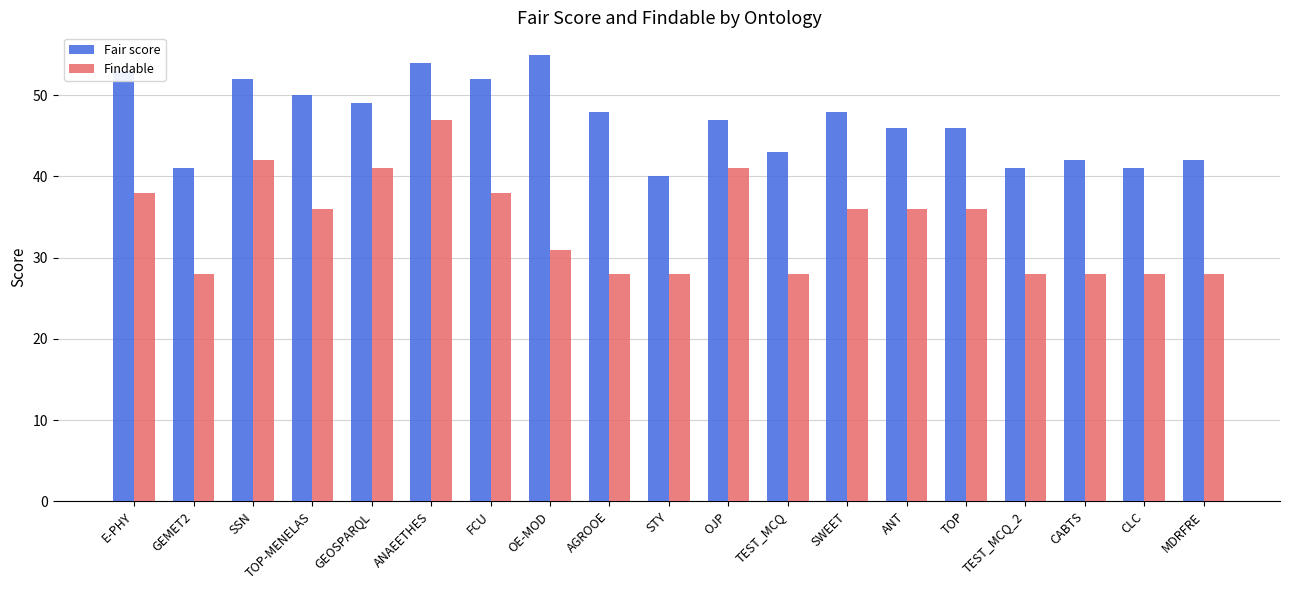

How many data points does each series have?

19